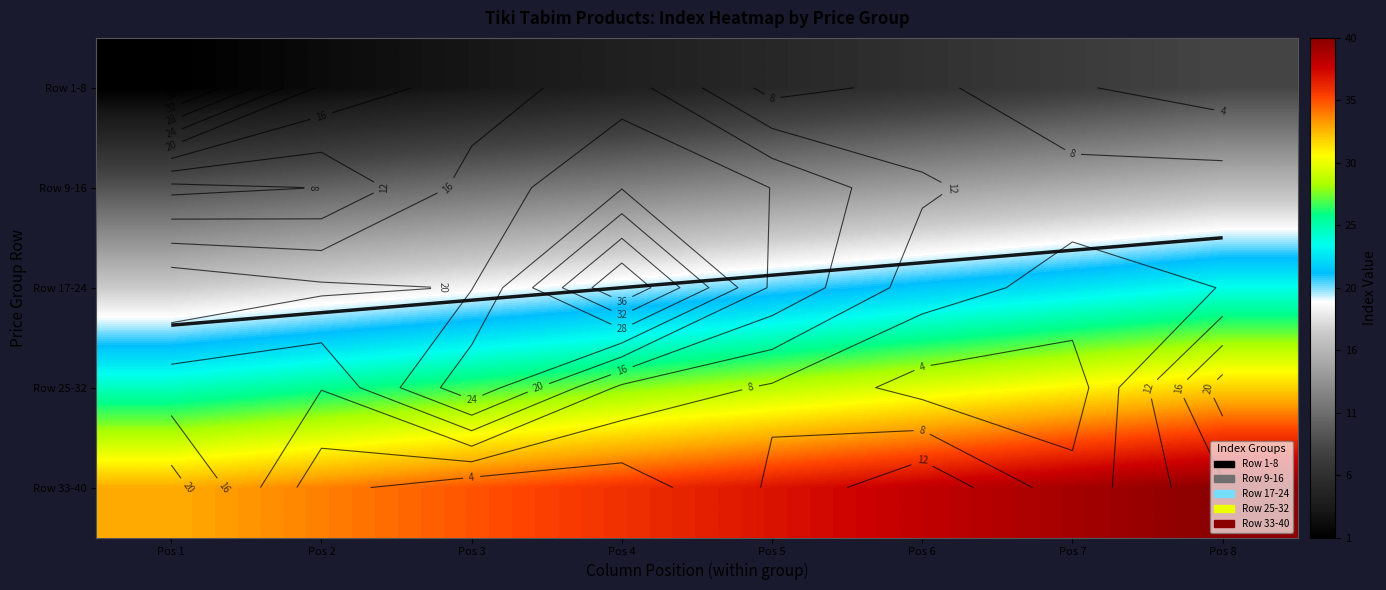

How many categories are shown in the chart?

8